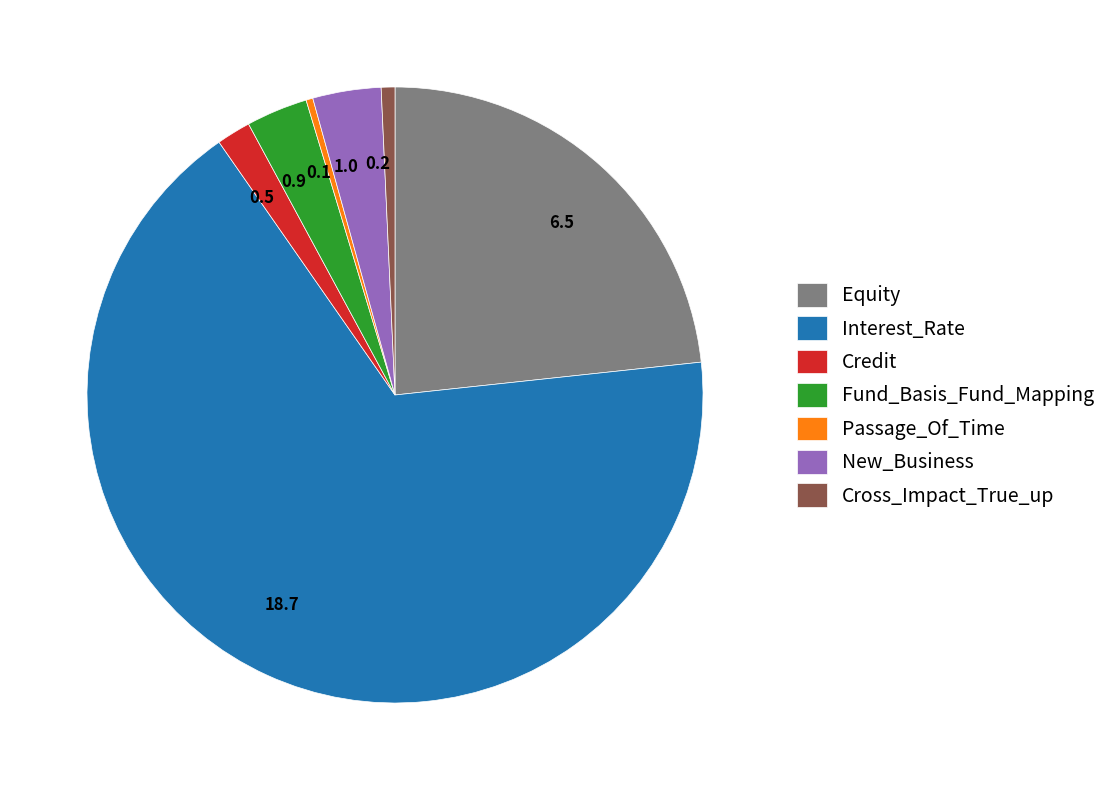

Which has a higher value, 6.5 or 0.2?

6.5